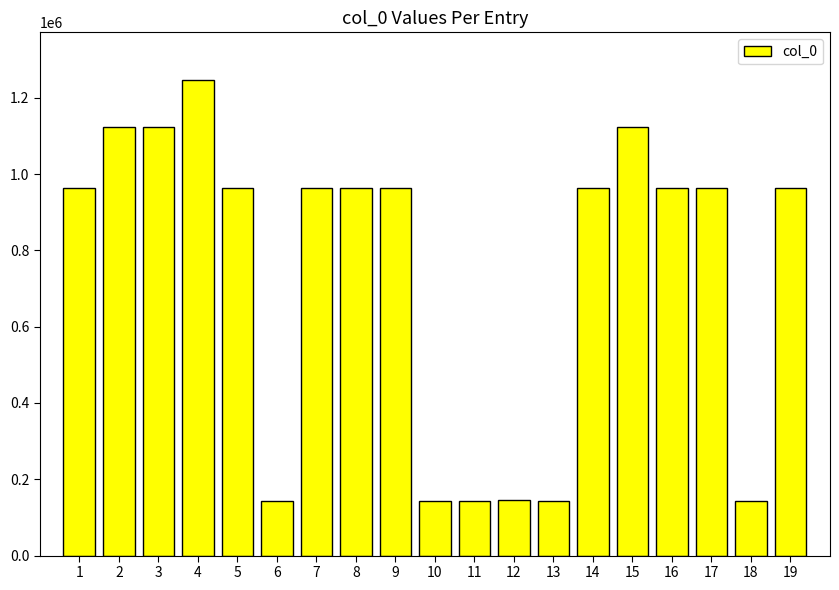

What is the ratio of the value at 10 to the value at 3?

0.1